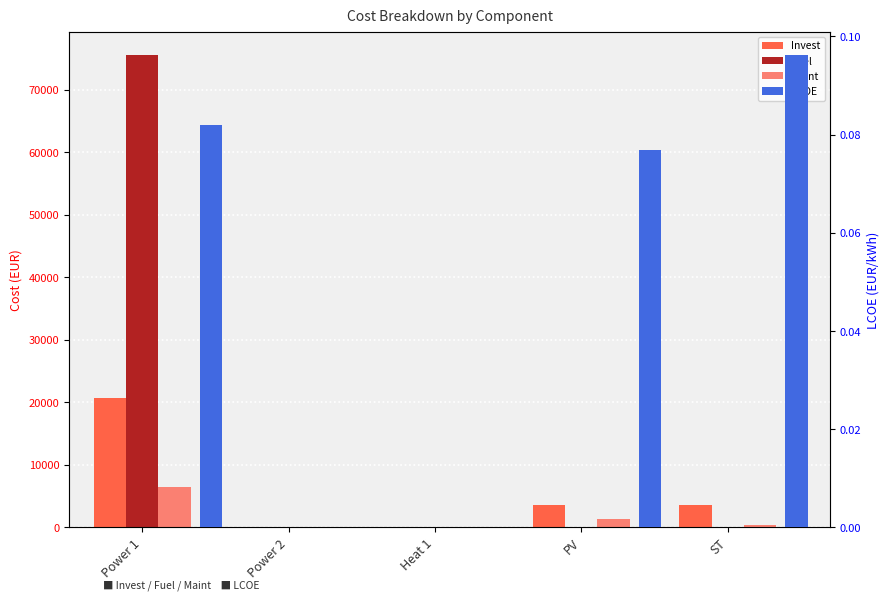

What is the sum of the Fuel values at Heat 1 and Power 1?

75519.9